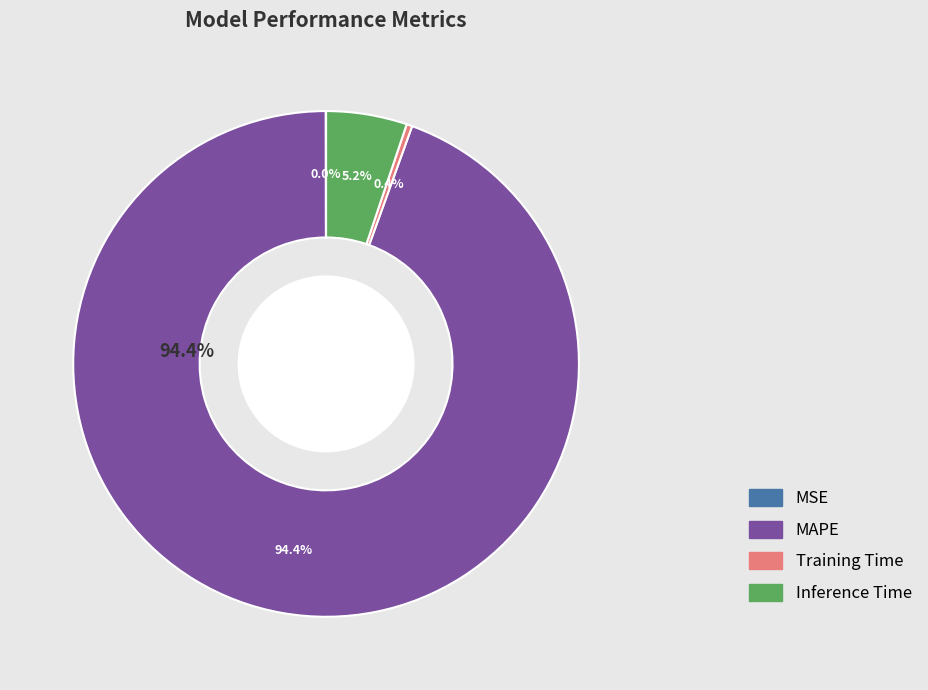

Which category has the smallest portion of the pie?

MSE